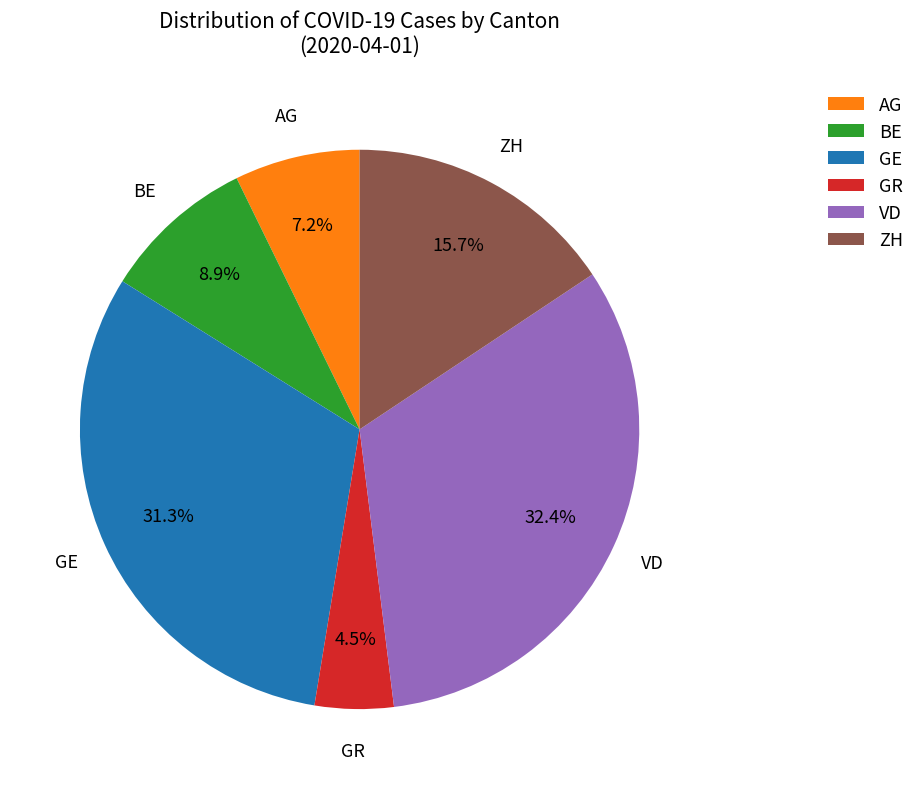

Which slice is the smallest?

GR